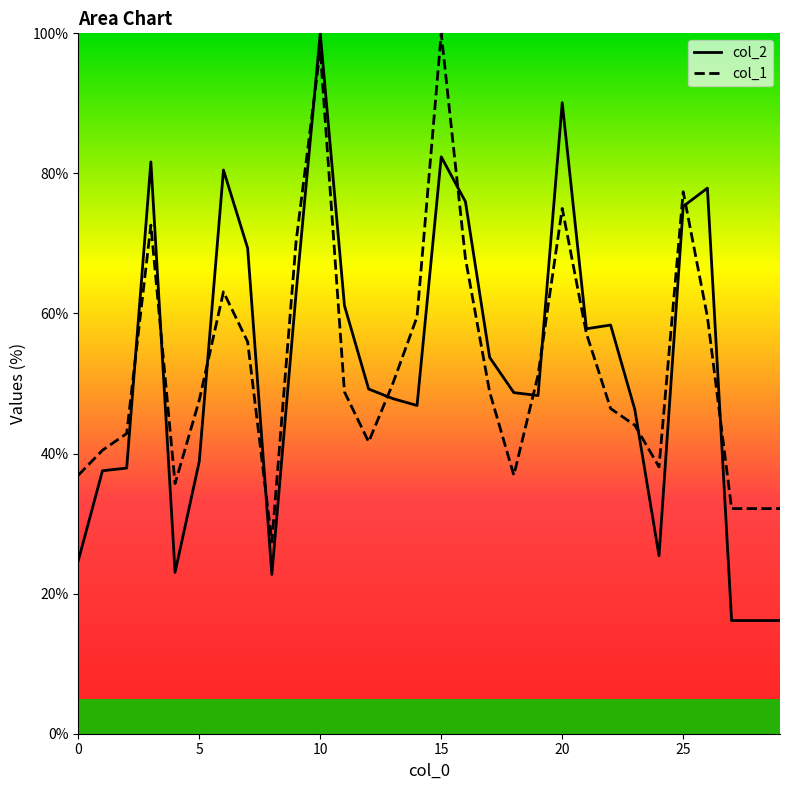

Which series has the largest total across all categories?

col_1